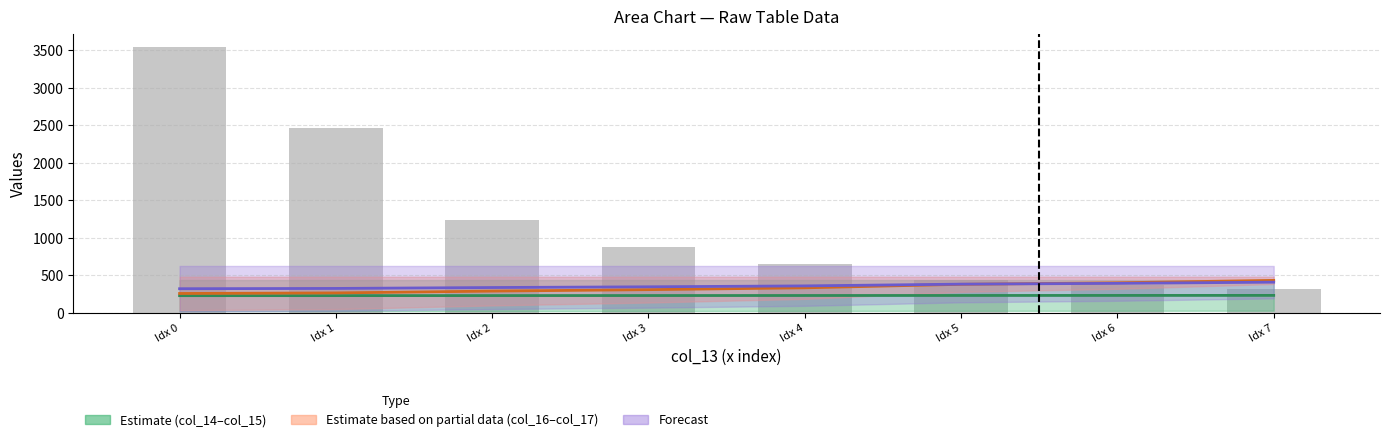

What is the difference between the maximum and minimum values?

3229